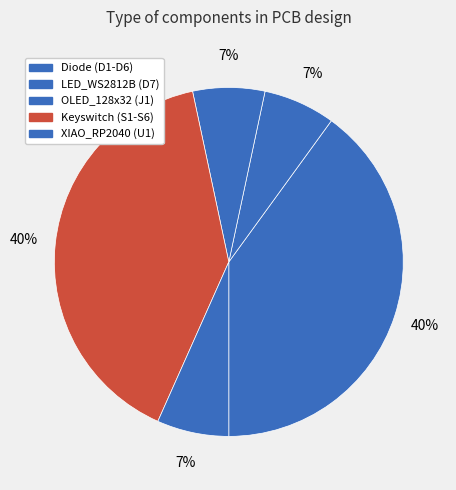

Between Keyswitch (S1-S6) and OLED_128x32 (J1), which is larger?

Keyswitch (S1-S6)